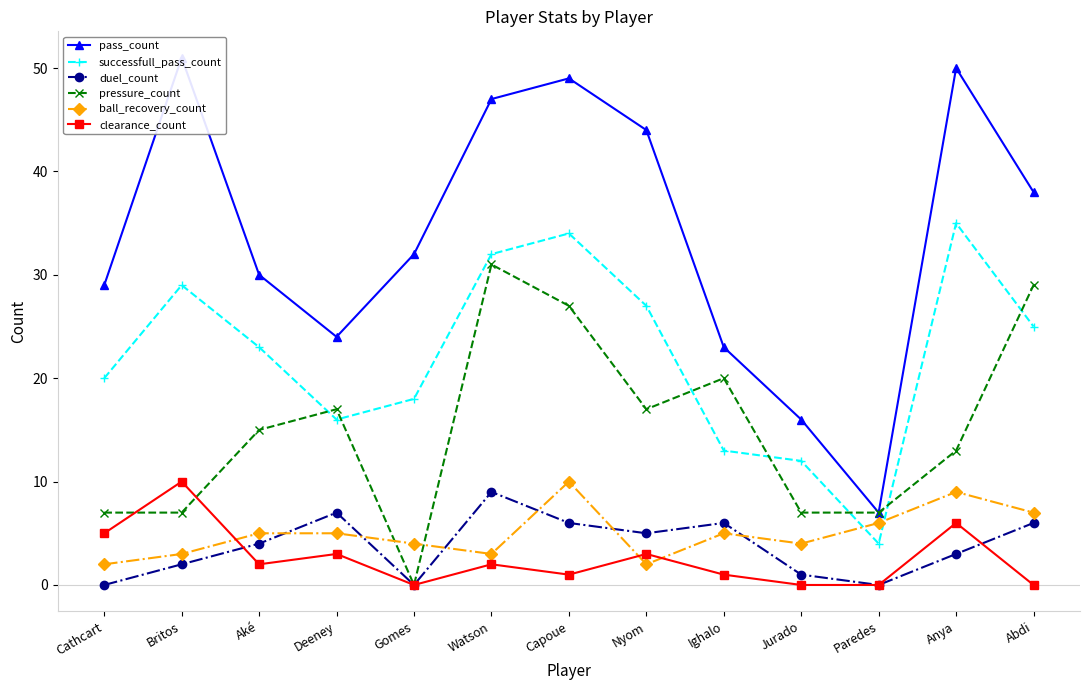

Does the chart have visible grid lines?

No